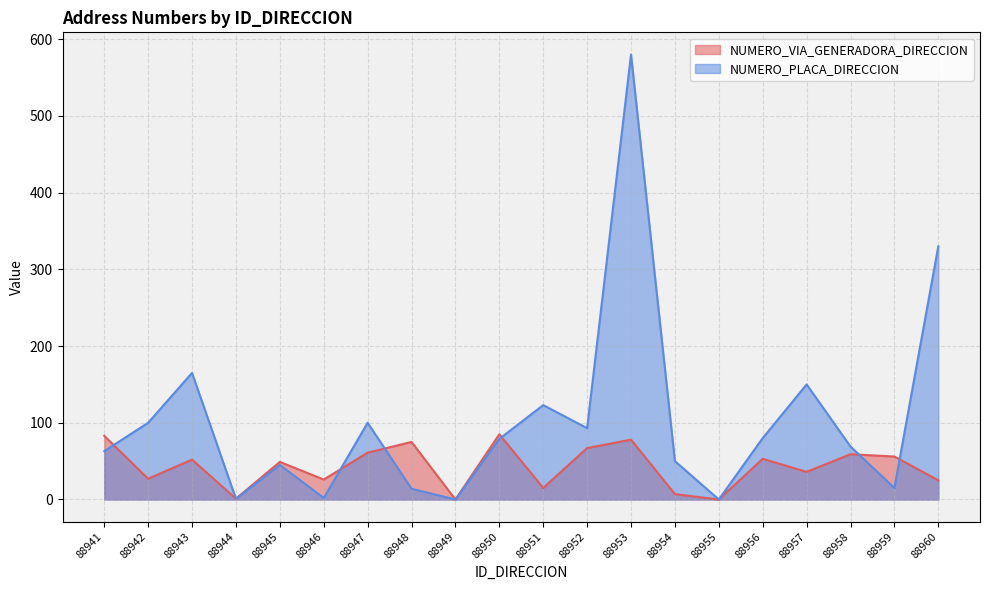

Where is the first local maximum for NUMERO_VIA_GENERADORA_DIRECCION?

88943